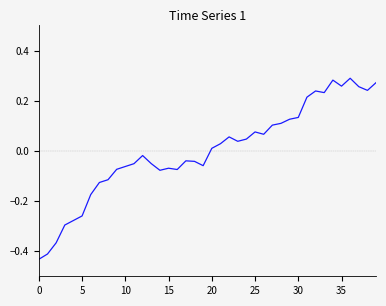

What is the maximum value shown in the chart?

0.3